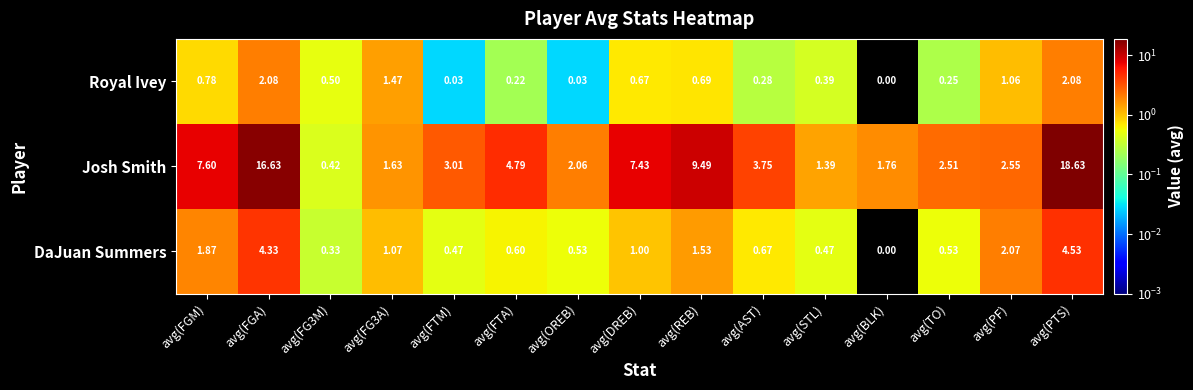

Which series changed the most between avg(DREB) and avg(REB)?

Josh Smith